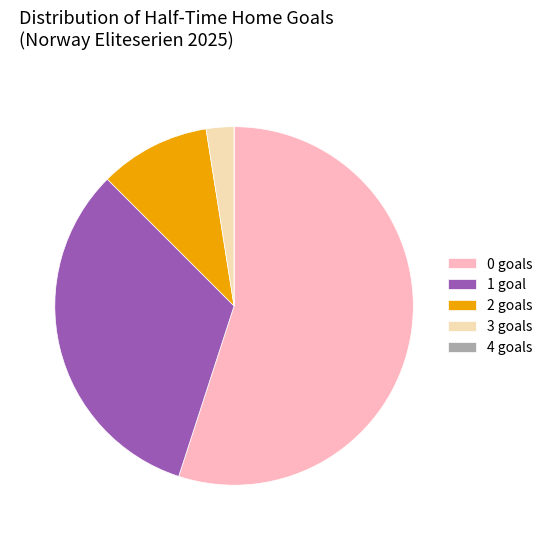

Approximately how many times larger is the value at 1 goal compared to 2 goals?

3.2